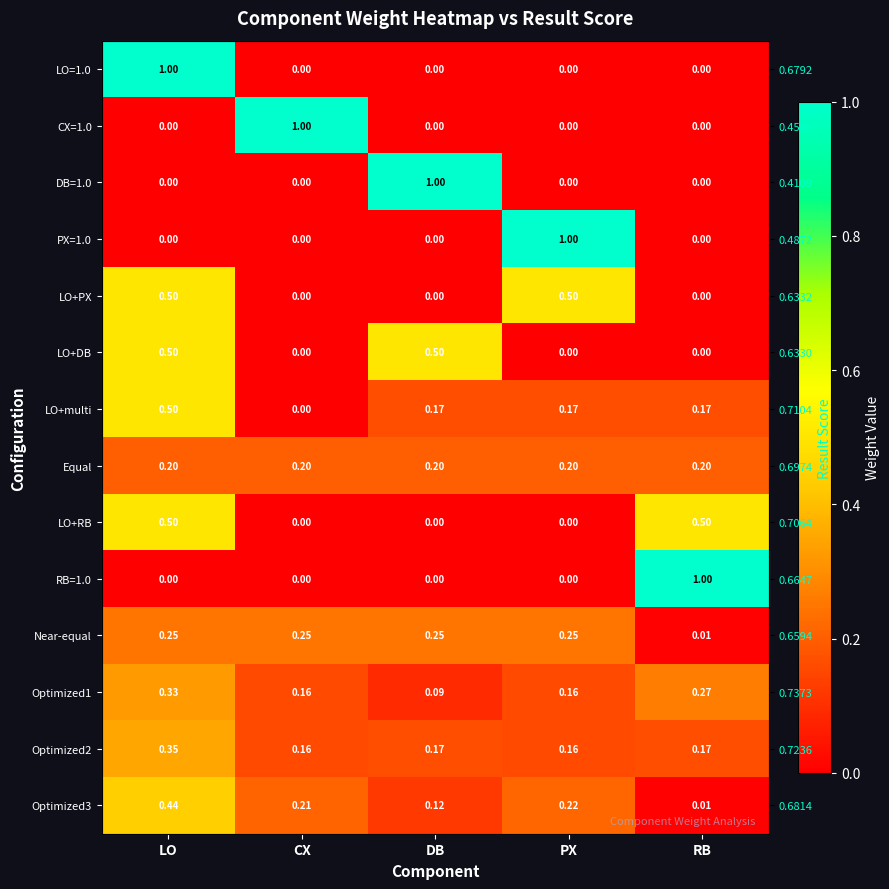

Rank the series at RB from highest to lowest value.

RB=1.0, LO+RB, Optimized1, Equal, LO+multi, Optimized2, Optimized3, Near-equal, LO=1.0, CX=1.0, DB=1.0, PX=1.0, LO+PX, LO+DB